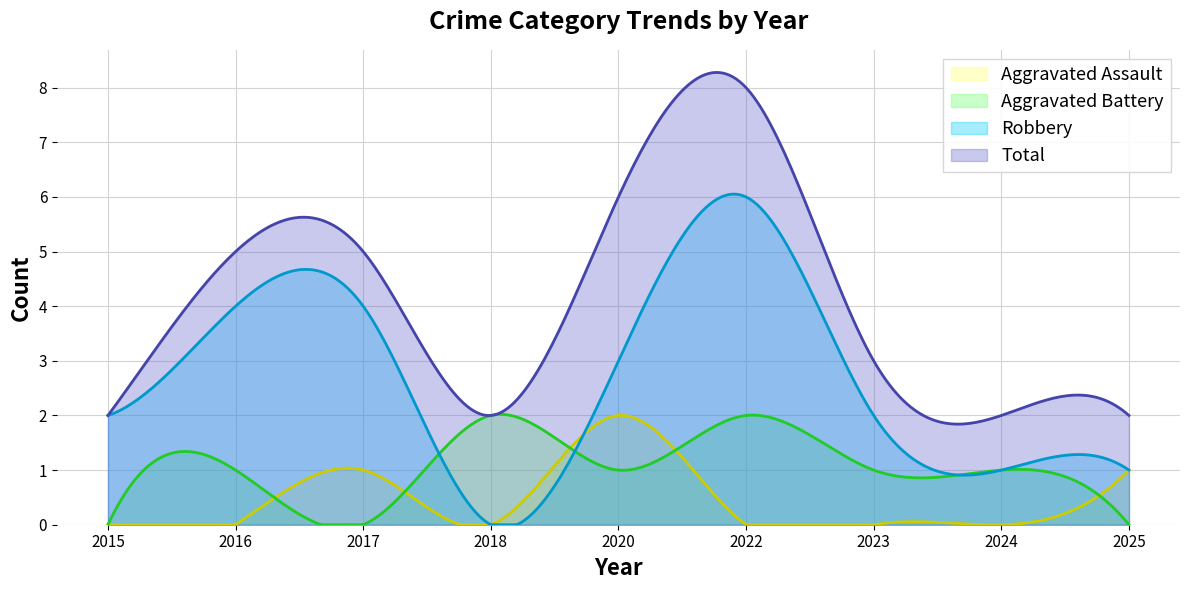

Is the value of Aggravated Battery at 2015 greater than the value of Total at 2023?

No